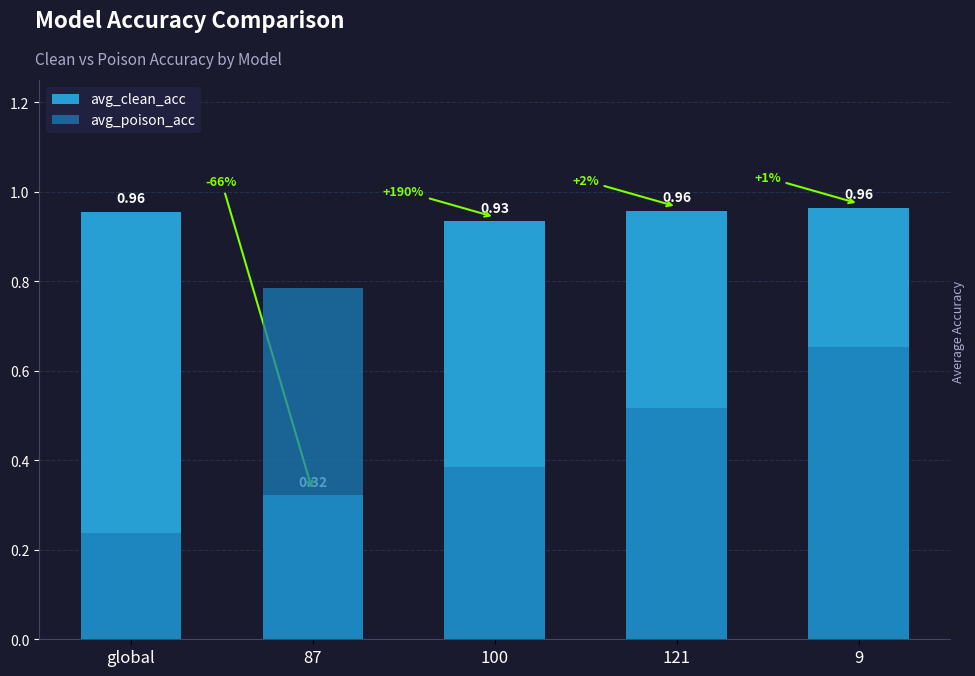

The value of avg_clean_acc at 9 is 1.0. True or false?

True